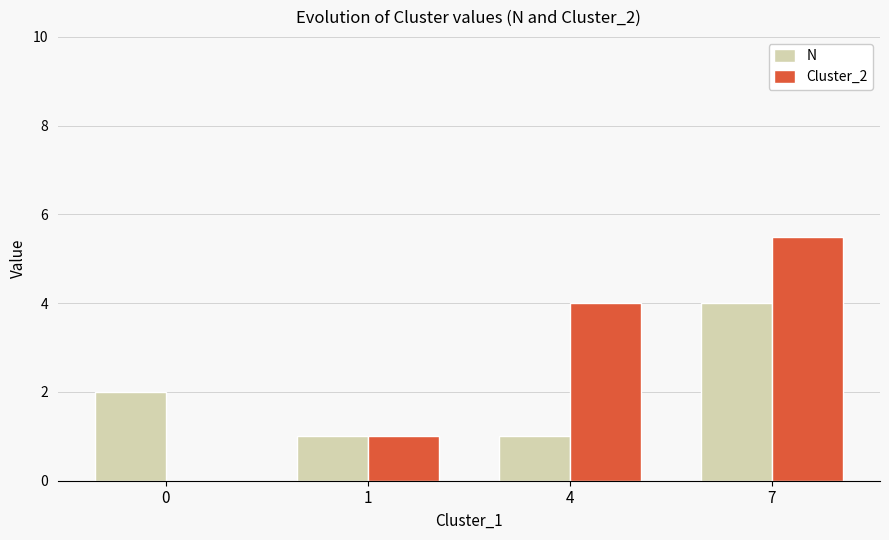

Which label corresponds to the largest value in the chart?

7